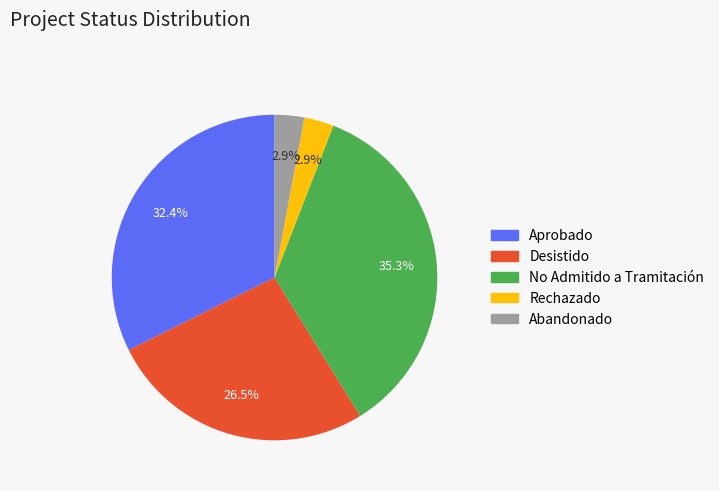

How many segments does this pie chart have?

5